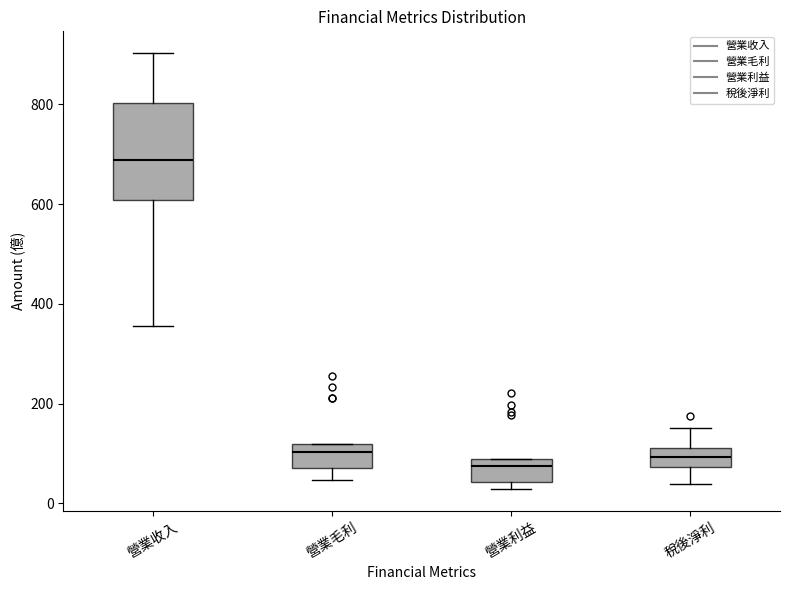

Where is the lower edge of the box for 營業毛利 on the y-axis? The values are not printed on the chart, so give them approximately, as read against the axis.

80